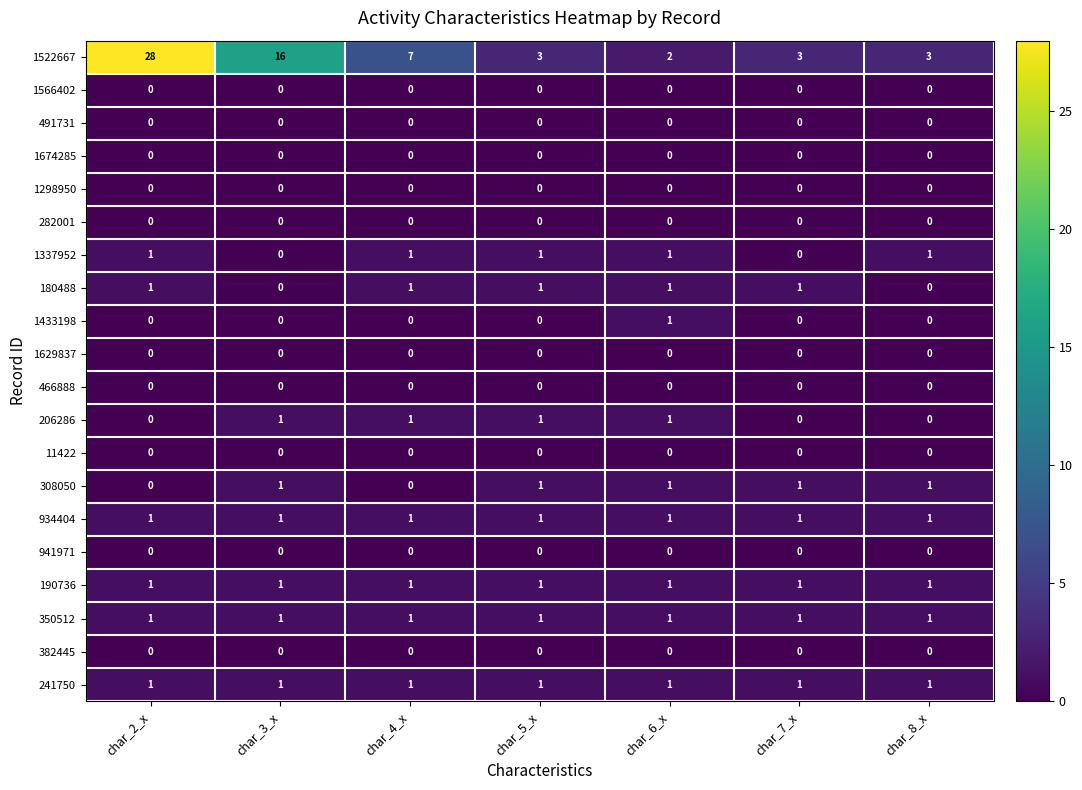

The value of 491731 at char_6_x is 0. True or false?

True